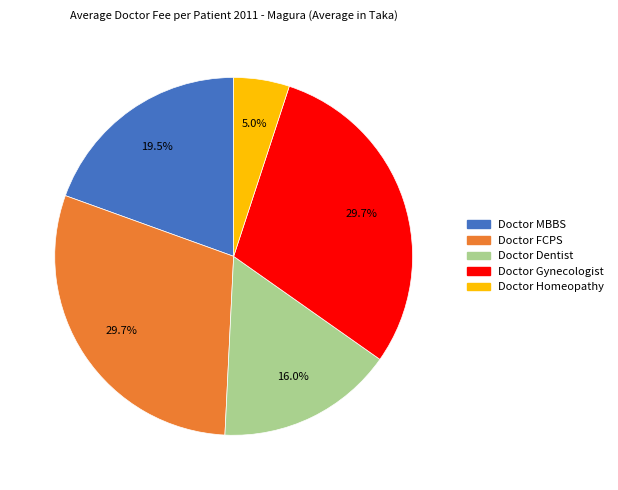

To the nearest percent, what is the difference between the largest and smallest slice percentages?

25%